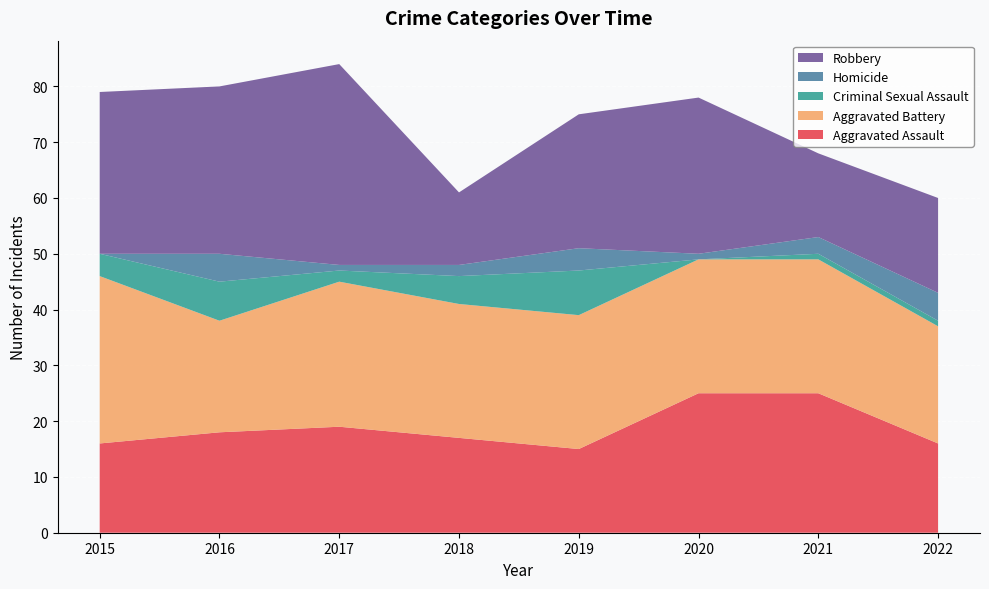

Reading left to right, extract all data points from this chart.

Aggravated Assault: 2015=16	2016=18	2017=19	2018=17	2019=15	2020=25	2021=25	2022=16
Aggravated Battery: 2015=30	2016=20	2017=26	2018=24	2019=24	2020=24	2021=24	2022=21
Criminal Sexual Assault: 2015=4	2016=7	2017=2	2018=5	2019=8	2020=0	2021=1	2022=1
Homicide: 2015=0	2016=5	2017=1	2018=2	2019=4	2020=1	2021=3	2022=5
Robbery: 2015=29	2016=30	2017=36	2018=13	2019=24	2020=28	2021=15	2022=17